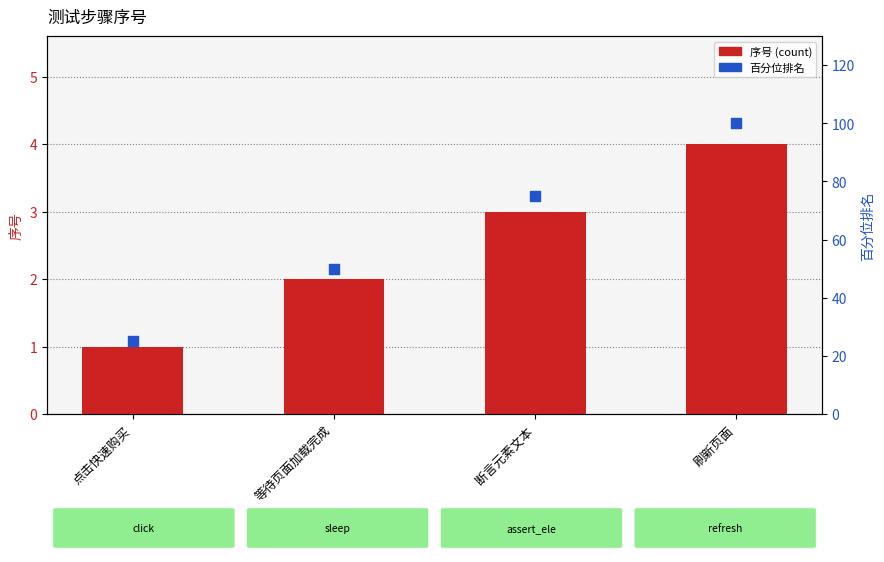

At which category is the sum across all series the highest?

刷新页面